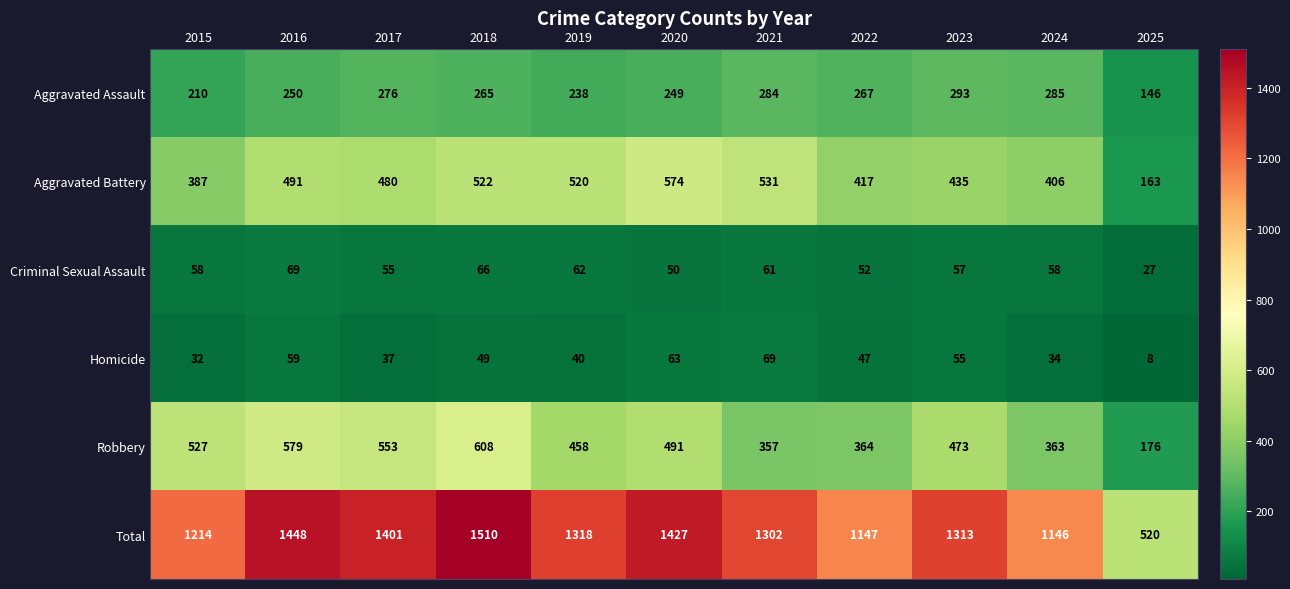

How many categories are shown in the chart?

11